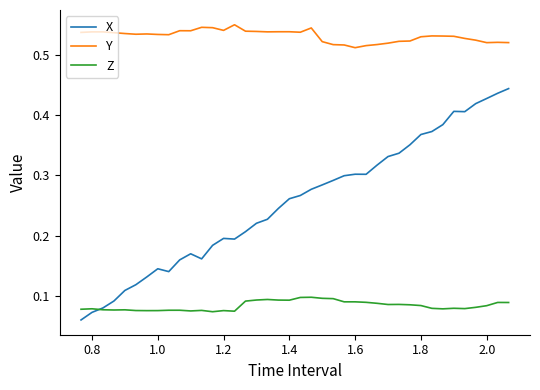

True or false: Y and X cross at least once.

False